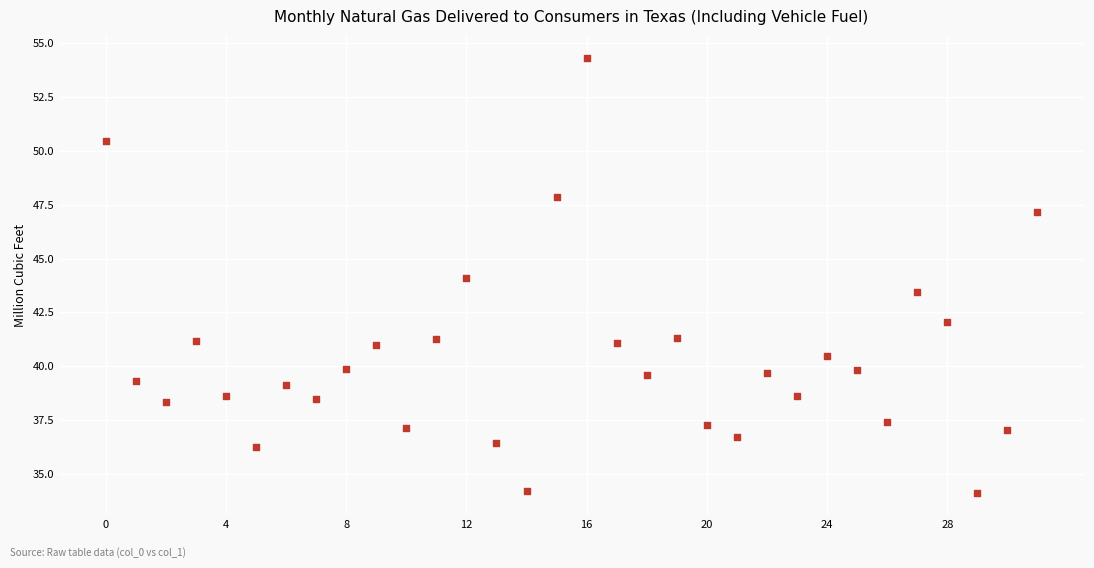

What is the range of Y values (max minus min)?

20.2